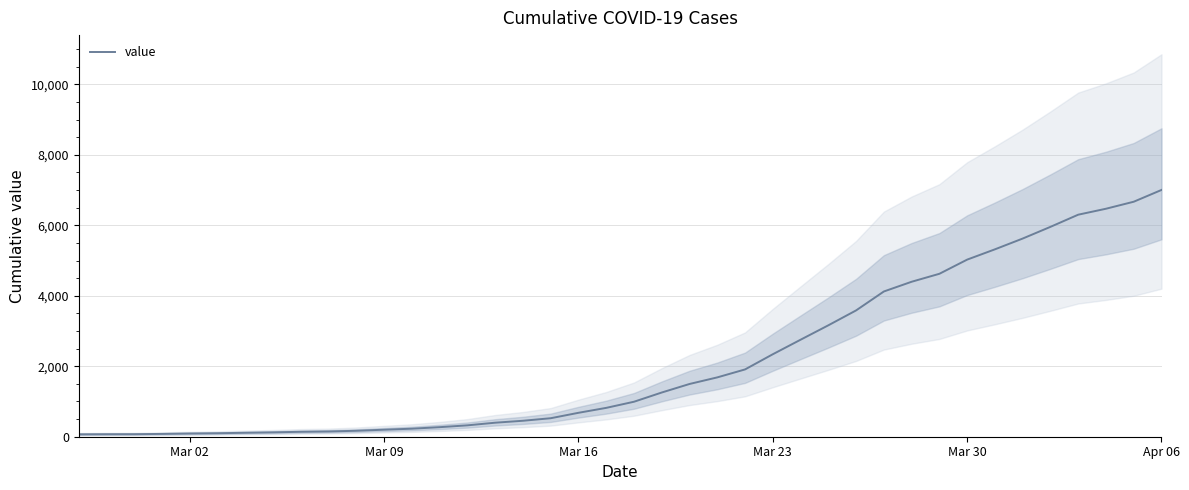

What is the value of the 20th point from the left?

819